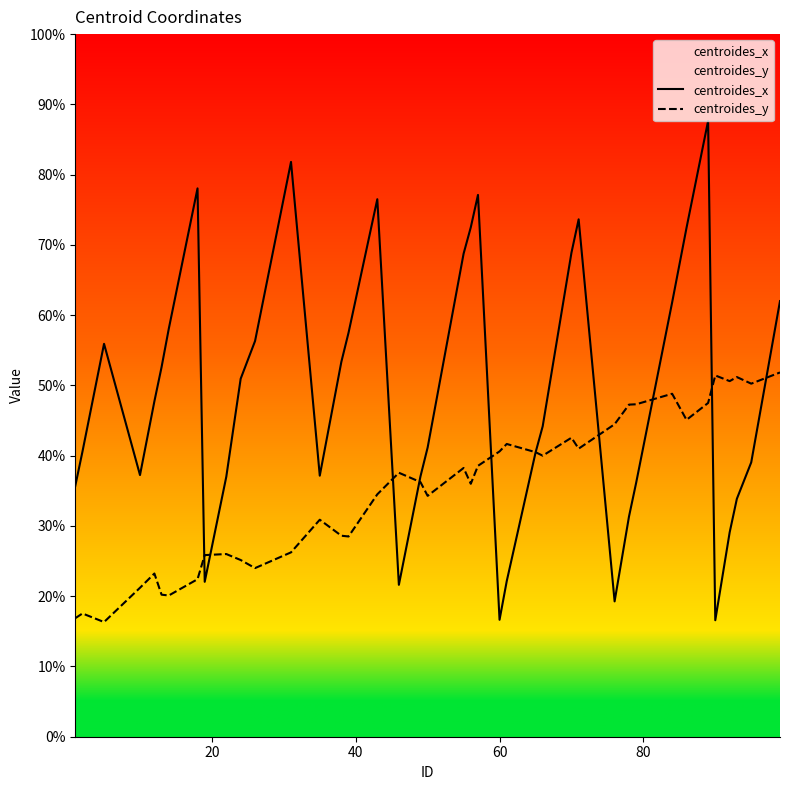

Does the chart have visible grid lines?

No